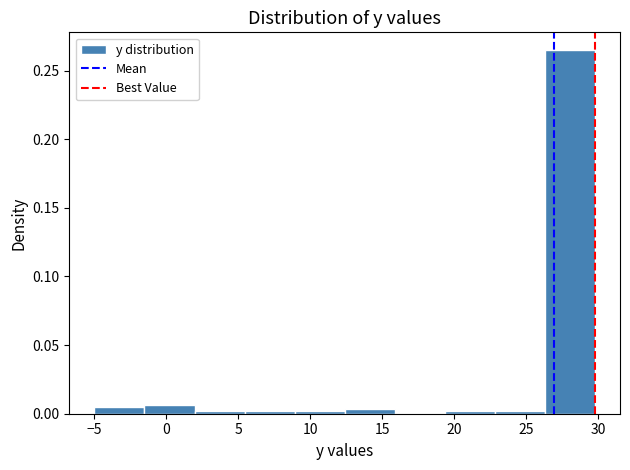

Over which range of the x-axis is the bar tallest?

26.5 to 30.0